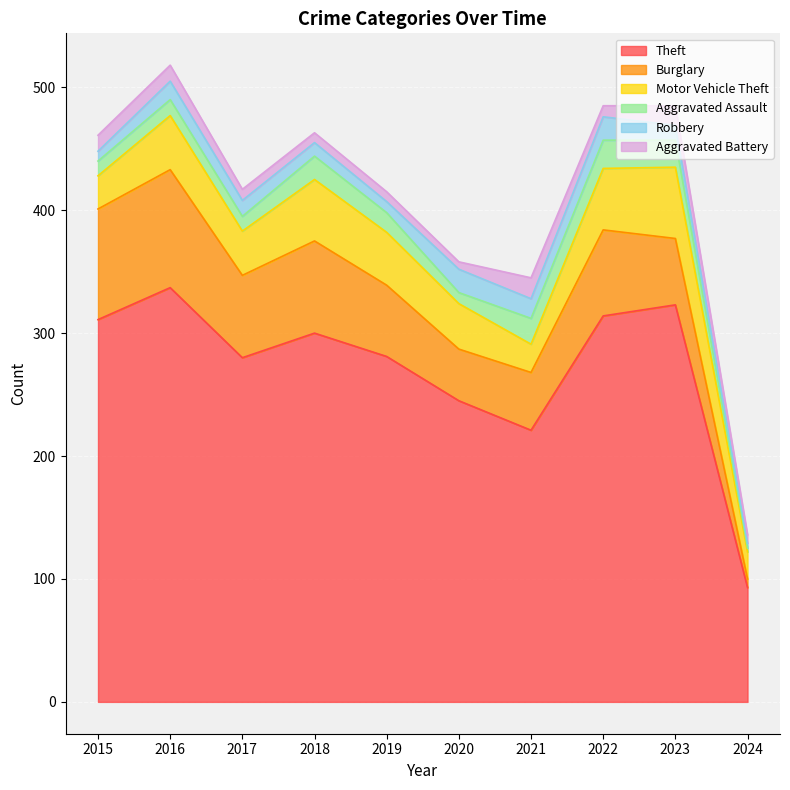

At which category is the sum across all series the highest?

2016